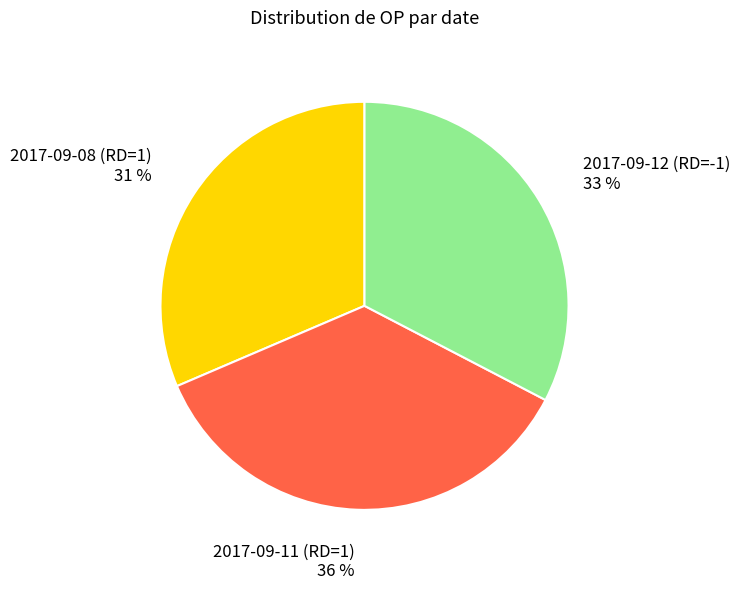

Which category has the biggest portion of the pie?

2017-09-11 (RD=1)